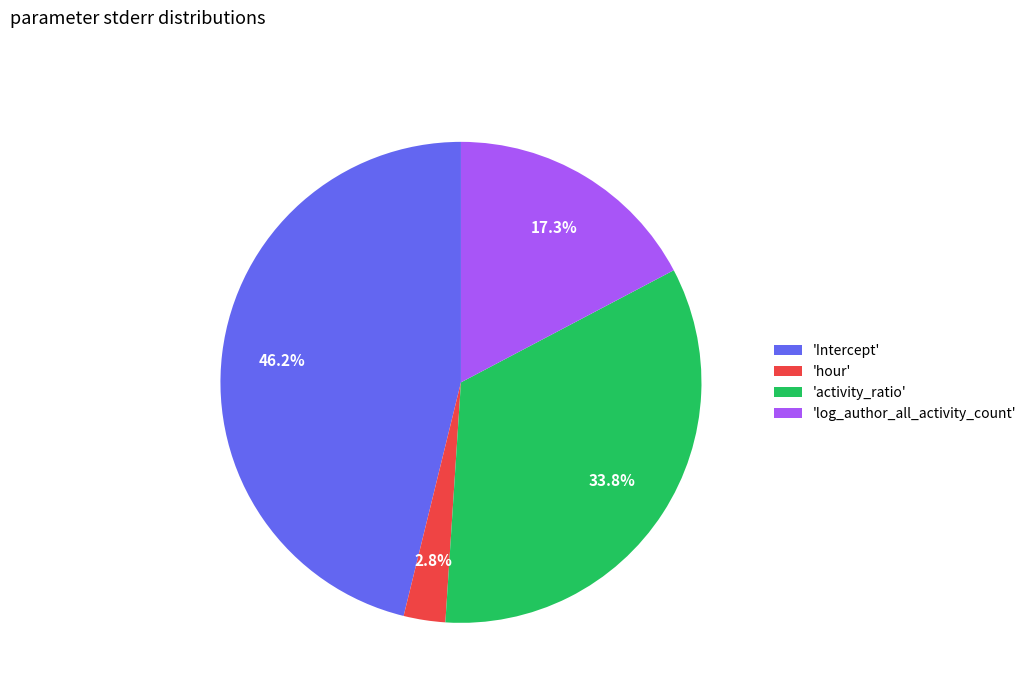

Between 'log_author_all_activity_count' and 'hour', which is larger?

'log_author_all_activity_count'